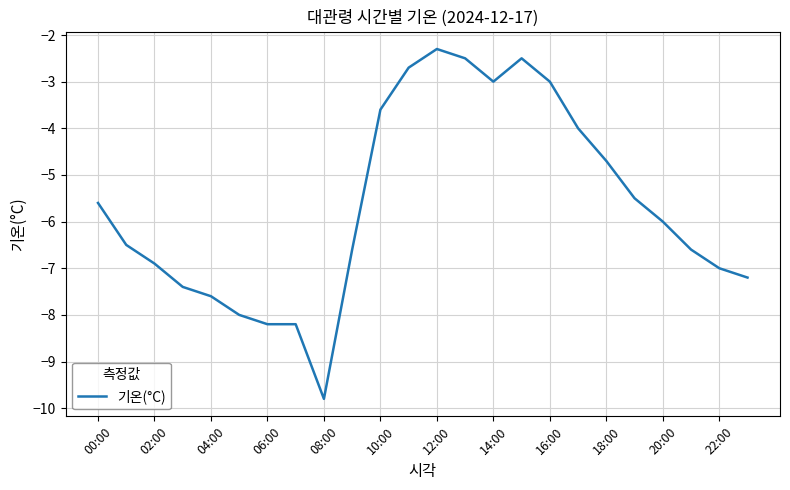

How many lines are shown in the chart?

1